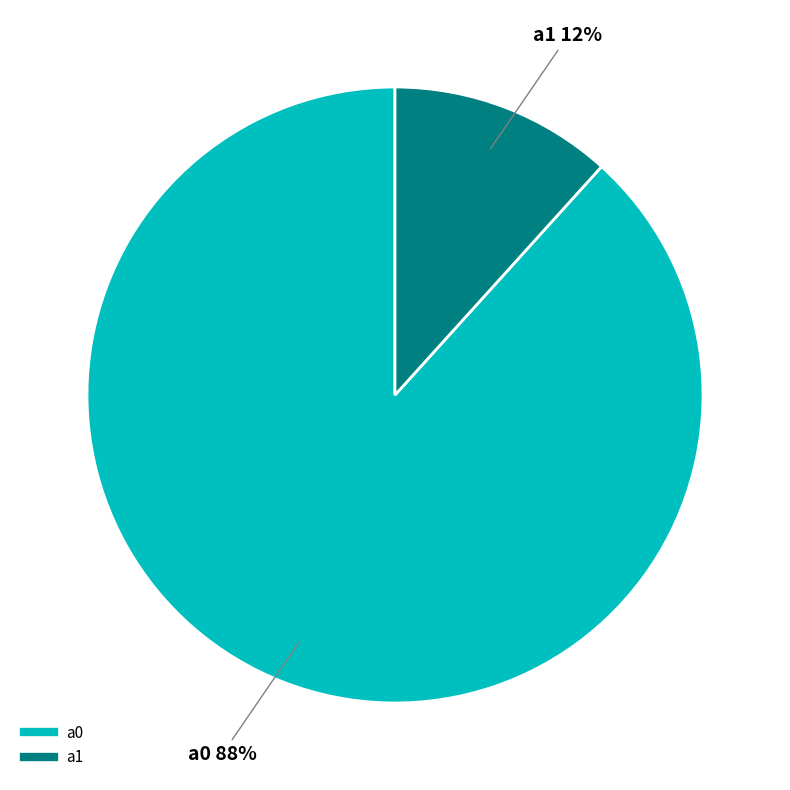

Rank the categories by value from lowest to highest.

a1, a0